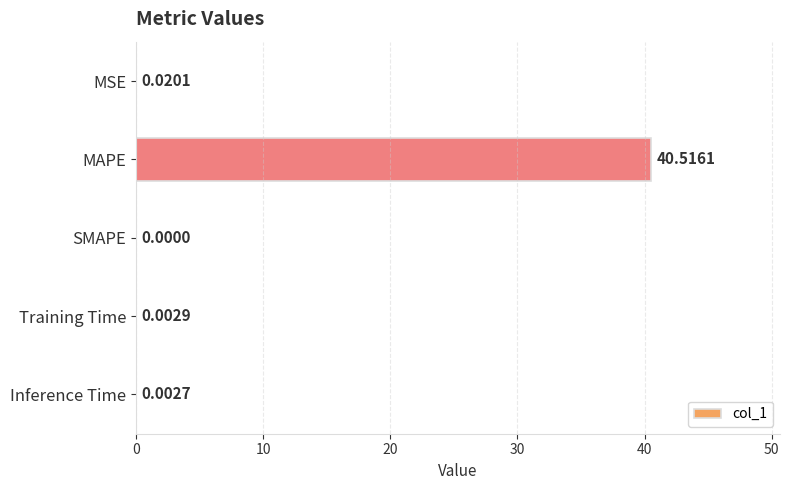

What is the change in value from MAPE to Inference Time?

-40.5